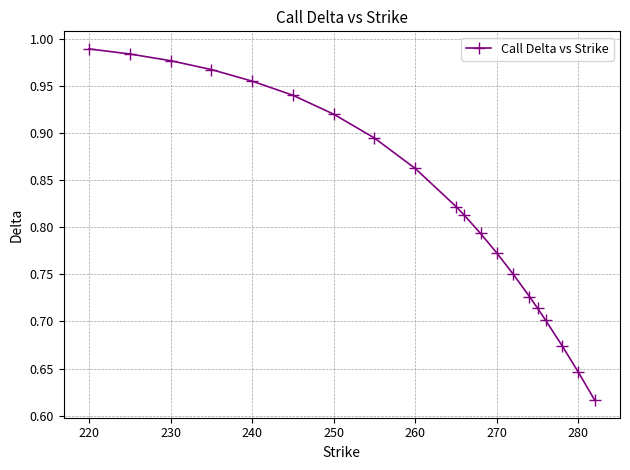

True or false: the data has more than 1 interior local peaks.

False